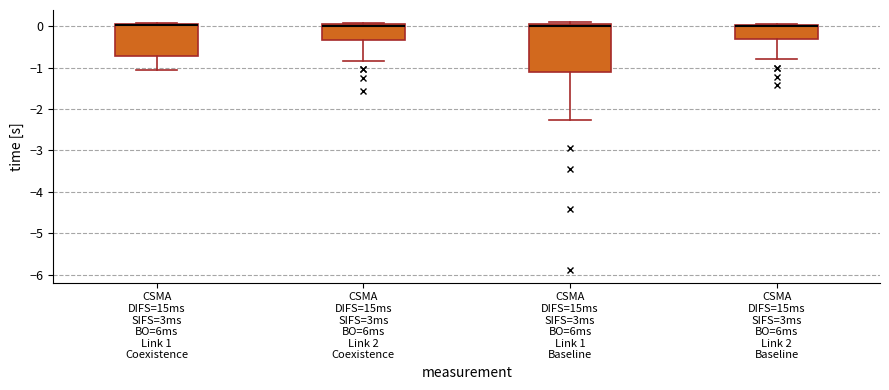

Comparing the boxes themselves (not the whiskers), which one is the tallest?

CSMA DIFS=15ms SIFS=3ms BO=6ms Link 1 Baseline